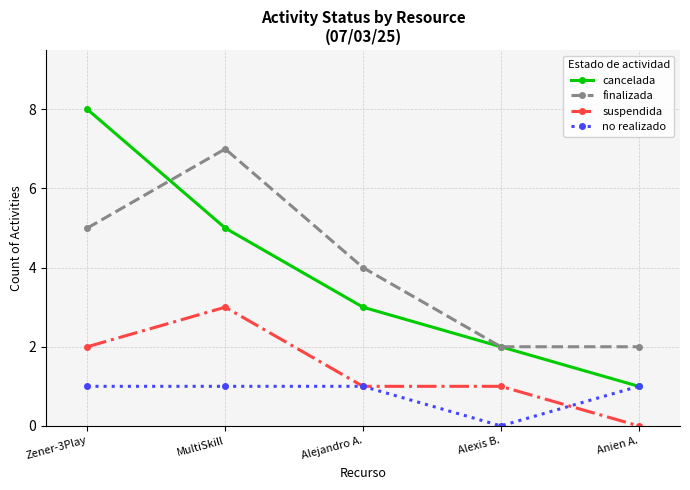

Is the value of cancelada at MultiSkill greater than the value of suspendida at MultiSkill?

Yes